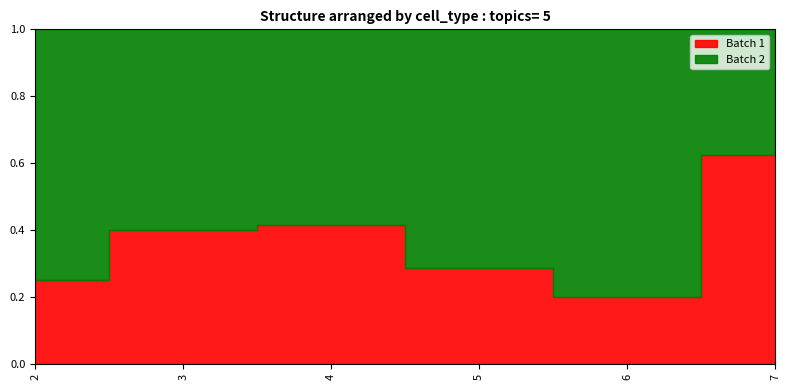

Where is the first local minimum for Batch 1?

6